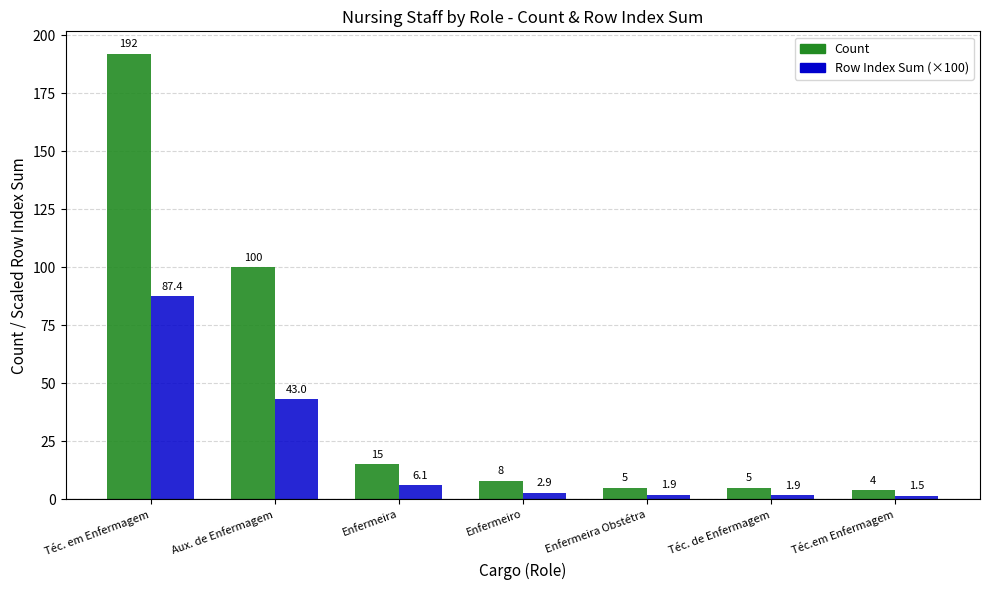

Rank the series at Enfermeira from lowest to highest value.

Row Index Sum (×100), Count